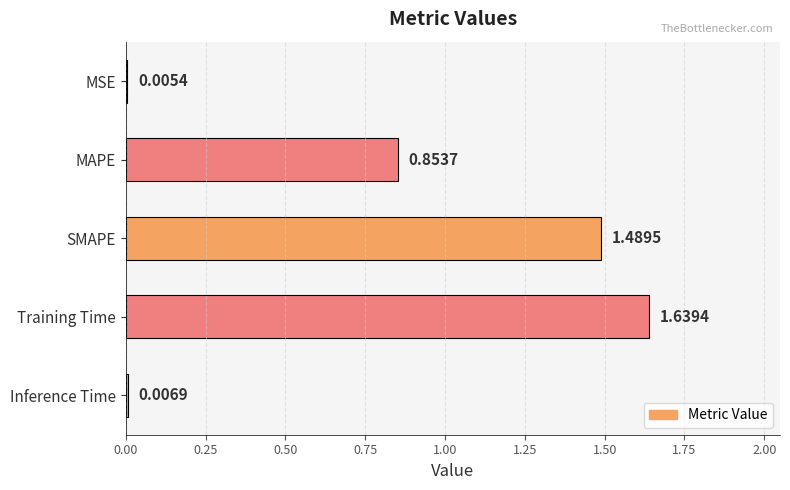

What is the sum of all values?

4.0